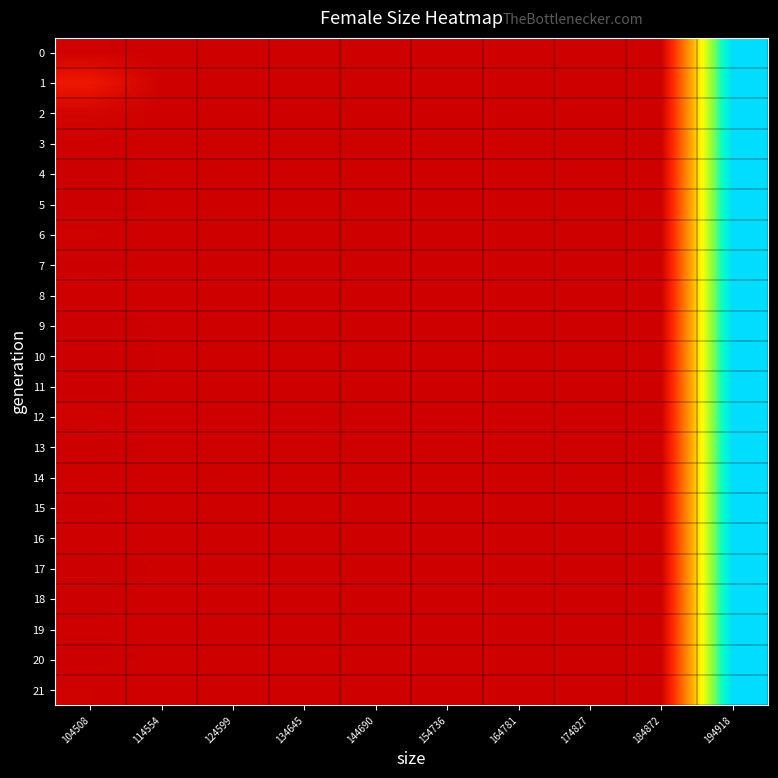

Reading left to right, extract all data points from this chart.

0: 104508=50225.8	114554=50000.0	124599=50000.0	134645=50000.0	144690=50000.0	154736=50000.0	164781=50000.0	174827=50000.0	184872=50000.0	194918=99984.0
1: 104508=54577.0	114554=50000.0	124599=50000.0	134645=50000.0	144690=50000.0	154736=50000.0	164781=50000.0	174827=50000.0	184872=50000.0	194918=99984.0
2: 104508=50778.0	114554=50000.0	124599=50000.0	134645=50000.0	144690=50000.0	154736=50000.0	164781=50000.0	174827=50000.0	184872=50000.0	194918=99984.0
3: 104508=50072.0	114554=50000.0	124599=50000.0	134645=50000.0	144690=50000.0	154736=50000.0	164781=50000.0	174827=50000.0	184872=50000.0	194918=99984.0
4: 104508=49812.0	114554=50000.0	124599=50000.0	134645=50000.0	144690=50000.0	154736=50000.0	164781=50000.0	174827=50000.0	184872=50000.0	194918=99984.0
5: 104508=49810.0	114554=50000.0	124599=50000.0	134645=50000.0	144690=50000.0	154736=50000.0	164781=50000.0	174827=50000.0	184872=50000.0	194918=99984.0
6: 104508=50223.0	114554=50000.0	124599=50000.0	134645=50000.0	144690=50000.0	154736=50000.0	164781=50000.0	174827=50000.0	184872=50000.0	194918=99984.0
7: 104508=49906.0	114554=50000.0	124599=50000.0	134645=50000.0	144690=50000.0	154736=50000.0	164781=50000.0	174827=50000.0	184872=50000.0	194918=99984.0
8: 104508=50129.0	114554=50000.0	124599=50000.0	134645=50000.0	144690=50000.0	154736=50000.0	164781=50000.0	174827=50000.0	184872=50000.0	194918=99984.0
9: 104508=49837.0	114554=50000.0	124599=50000.0	134645=50000.0	144690=50000.0	154736=50000.0	164781=50000.0	174827=50000.0	184872=50000.0	194918=99984.0
10: 104508=49674.0	114554=50000.0	124599=50000.0	134645=50000.0	144690=50000.0	154736=50000.0	164781=50000.0	174827=50000.0	184872=50000.0	194918=99984.0
11: 104508=49815.0	114554=50000.0	124599=50000.0	134645=50000.0	144690=50000.0	154736=50000.0	164781=50000.0	174827=50000.0	184872=50000.0	194918=99984.0
12: 104508=50302.0	114554=50000.0	124599=50000.0	134645=50000.0	144690=50000.0	154736=50000.0	164781=50000.0	174827=50000.0	184872=50000.0	194918=99984.0
13: 104508=49857.0	114554=50000.0	124599=50000.0	134645=50000.0	144690=50000.0	154736=50000.0	164781=50000.0	174827=50000.0	184872=50000.0	194918=99984.0
14: 104508=50093.0	114554=50000.0	124599=50000.0	134645=50000.0	144690=50000.0	154736=50000.0	164781=50000.0	174827=50000.0	184872=50000.0	194918=99984.0
15: 104508=49931.0	114554=50000.0	124599=50000.0	134645=50000.0	144690=50000.0	154736=50000.0	164781=50000.0	174827=50000.0	184872=50000.0	194918=99984.0
16: 104508=50099.0	114554=50000.0	124599=50000.0	134645=50000.0	144690=50000.0	154736=50000.0	164781=50000.0	174827=50000.0	184872=50000.0	194918=99984.0
17: 104508=49824.0	114554=50000.0	124599=50000.0	134645=50000.0	144690=50000.0	154736=50000.0	164781=50000.0	174827=50000.0	184872=50000.0	194918=99984.0
18: 104508=49938.0	114554=50000.0	124599=50000.0	134645=50000.0	144690=50000.0	154736=50000.0	164781=50000.0	174827=50000.0	184872=50000.0	194918=99984.0
19: 104508=49979.0	114554=50000.0	124599=50000.0	134645=50000.0	144690=50000.0	154736=50000.0	164781=50000.0	174827=50000.0	184872=50000.0	194918=99984.0
20: 104508=49912.0	114554=50000.0	124599=50000.0	134645=50000.0	144690=50000.0	154736=50000.0	164781=50000.0	174827=50000.0	184872=50000.0	194918=99984.0
21: 104508=50173.0	114554=50000.0	124599=50000.0	134645=50000.0	144690=50000.0	154736=50000.0	164781=50000.0	174827=50000.0	184872=50000.0	194918=99984.0